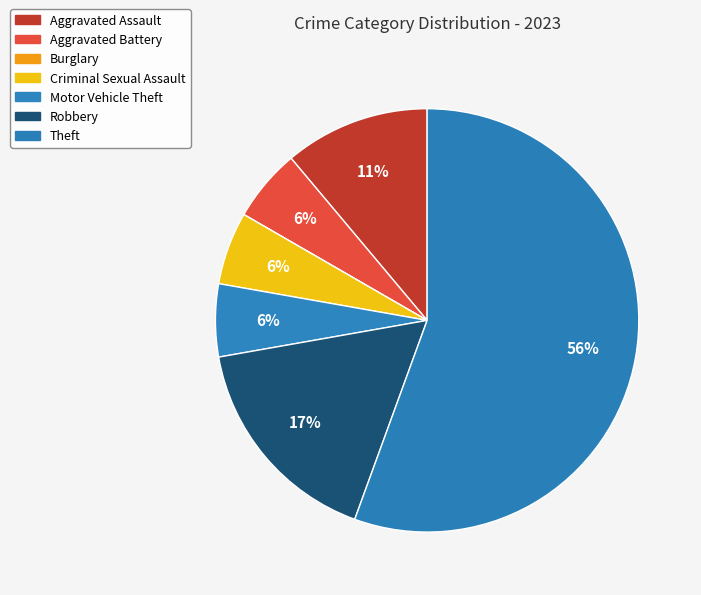

Which slice represents more than half of the pie?

Theft